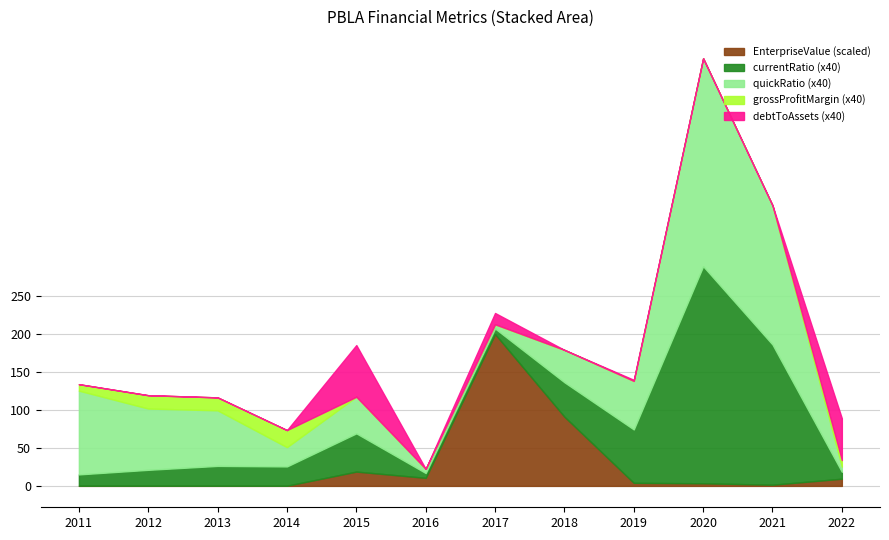

Where is EnterpriseValue (scaled) nearest to the value 100?

2018